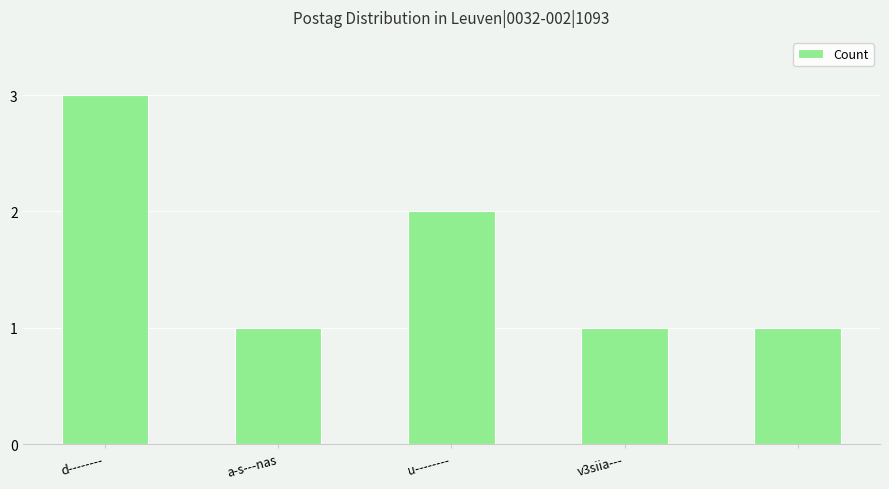

What is the sum of all values?

8